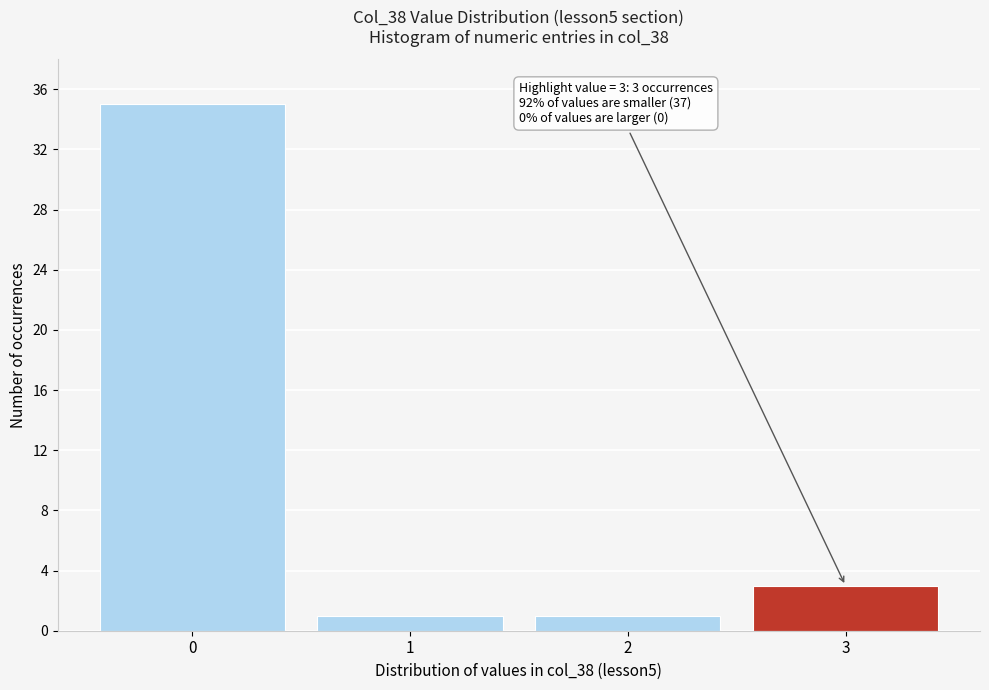

Reading left to right, what are all the values shown in this chart?

0=35	1=1	2=1	3=3